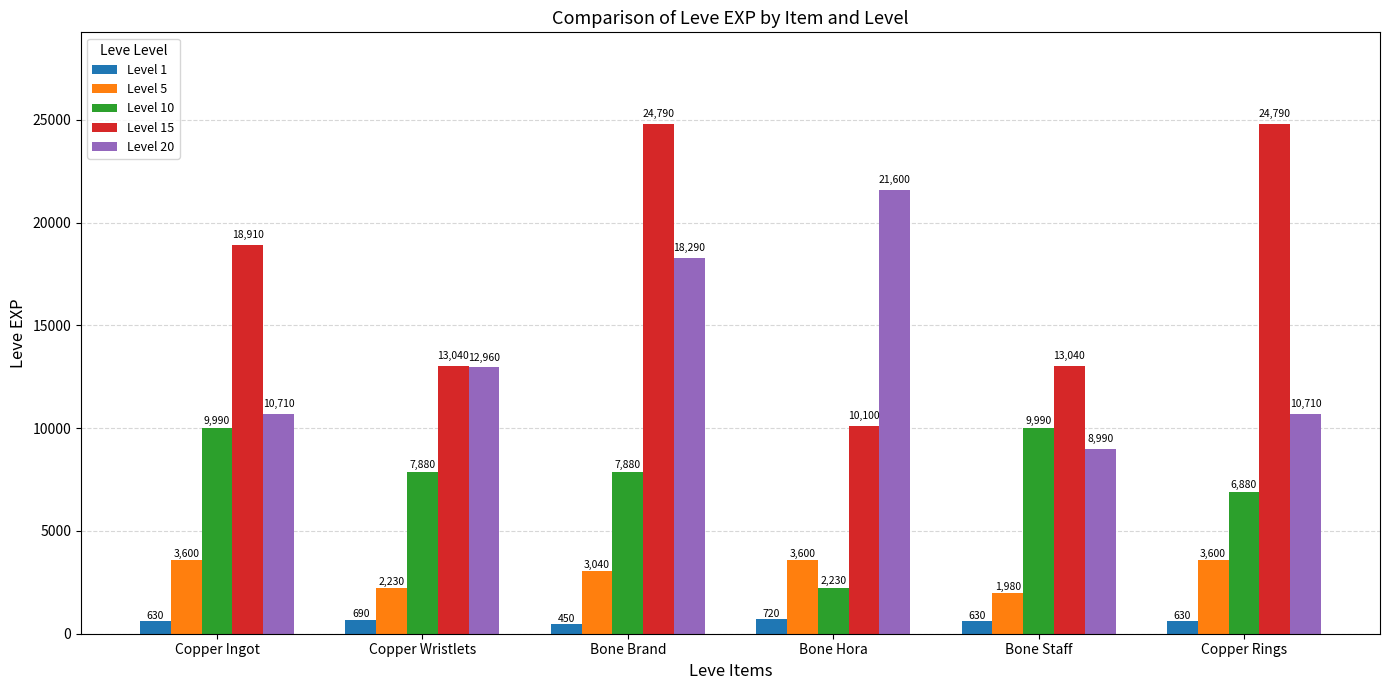

Reading right to left, transcribe all the data shown in this chart.

Level 1: 630	630	720	450	690	630
Level 5: 3600	1980	3600	3040	2230	3600
Level 10: 6880	9990	2230	7880	7880	9990
Level 15: 24790	13040	10100	24790	13040	18910
Level 20: 10710	8990	21600	18290	12960	10710